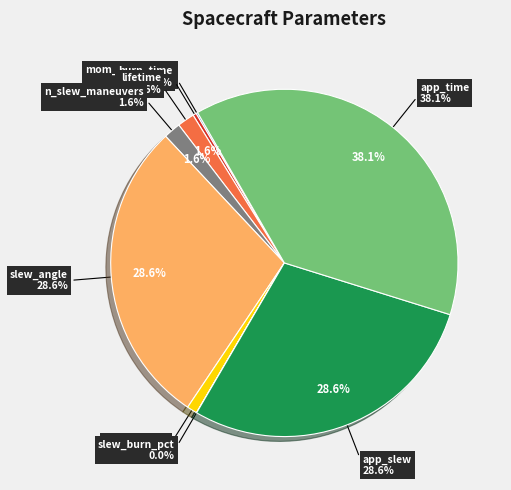

Which category has the biggest portion of the pie?

app_time